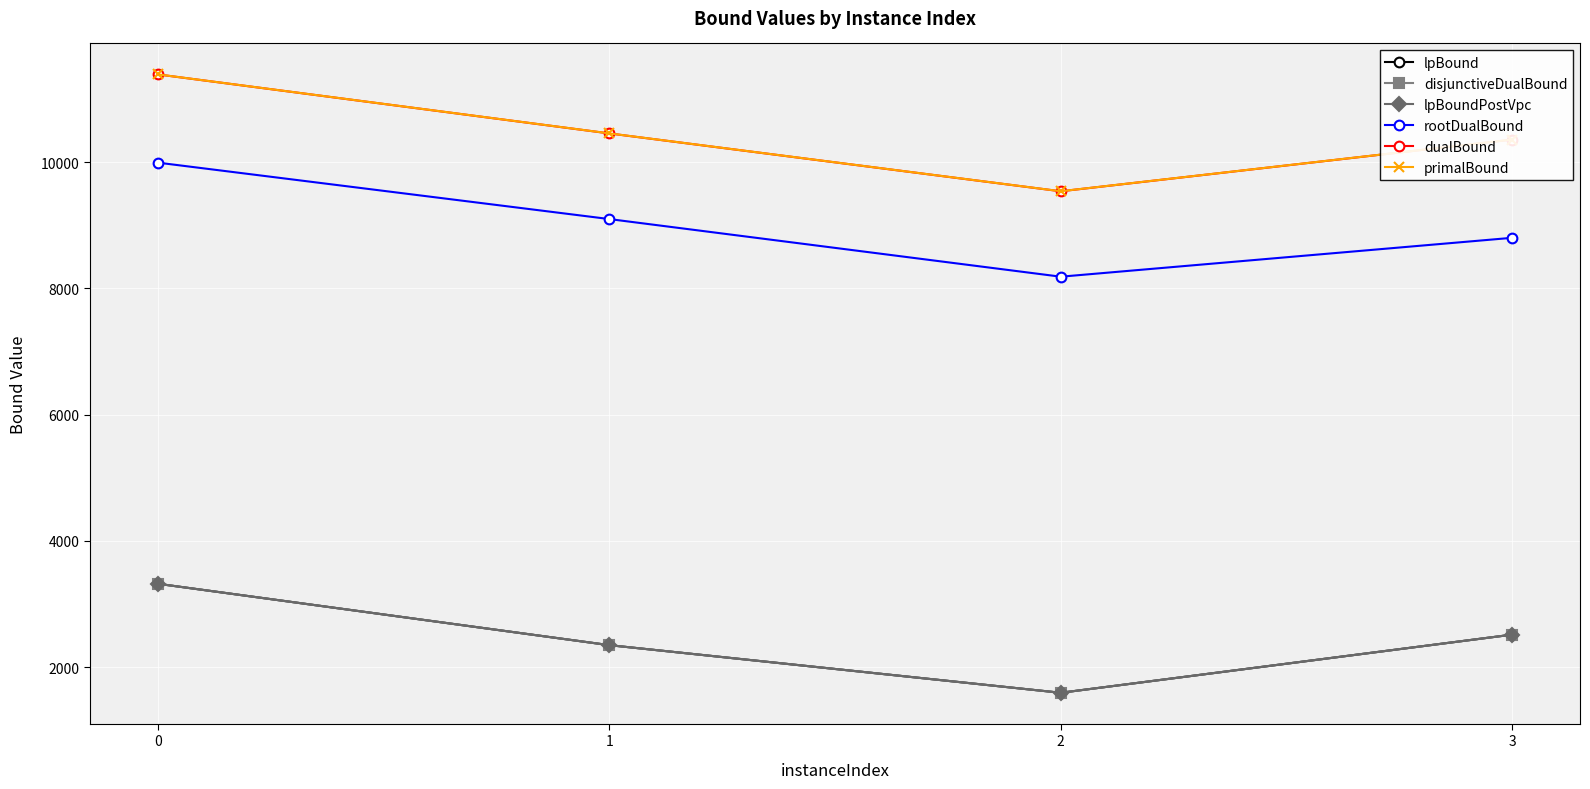

Does the chart have visible grid lines?

Yes